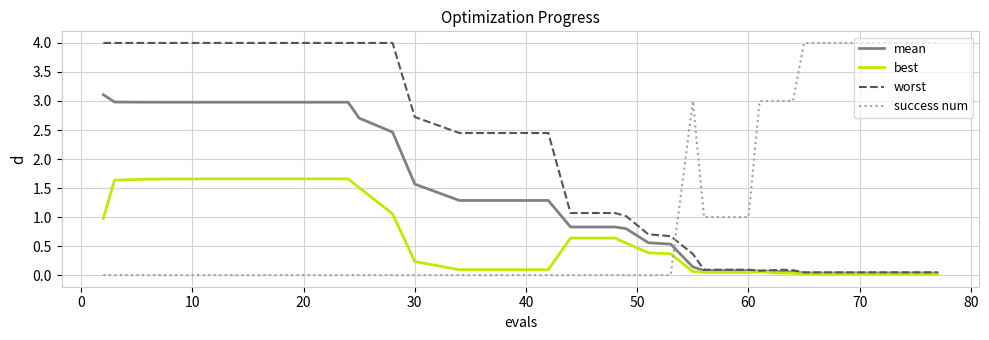

How many distinct data groups are displayed?

4